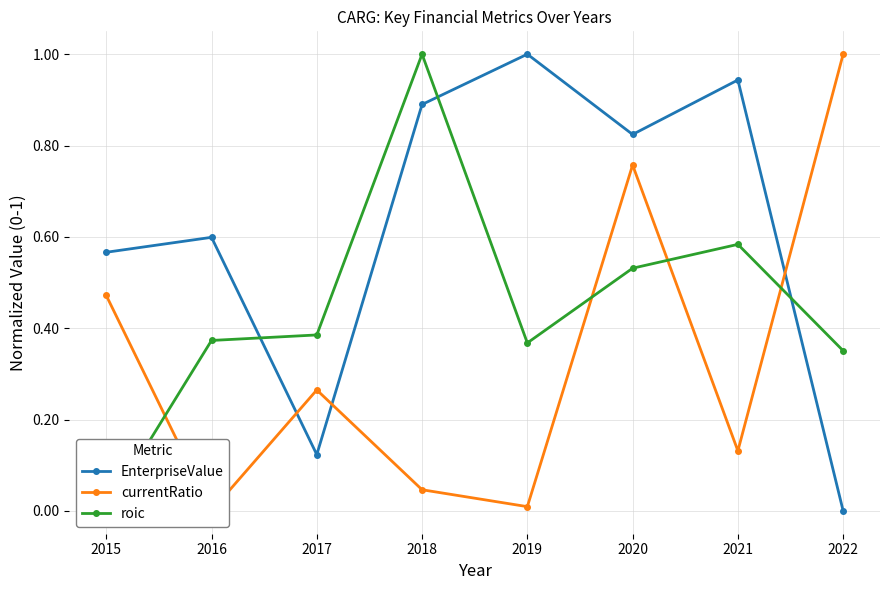

How many positive values does the EnterpriseValue series have?

7